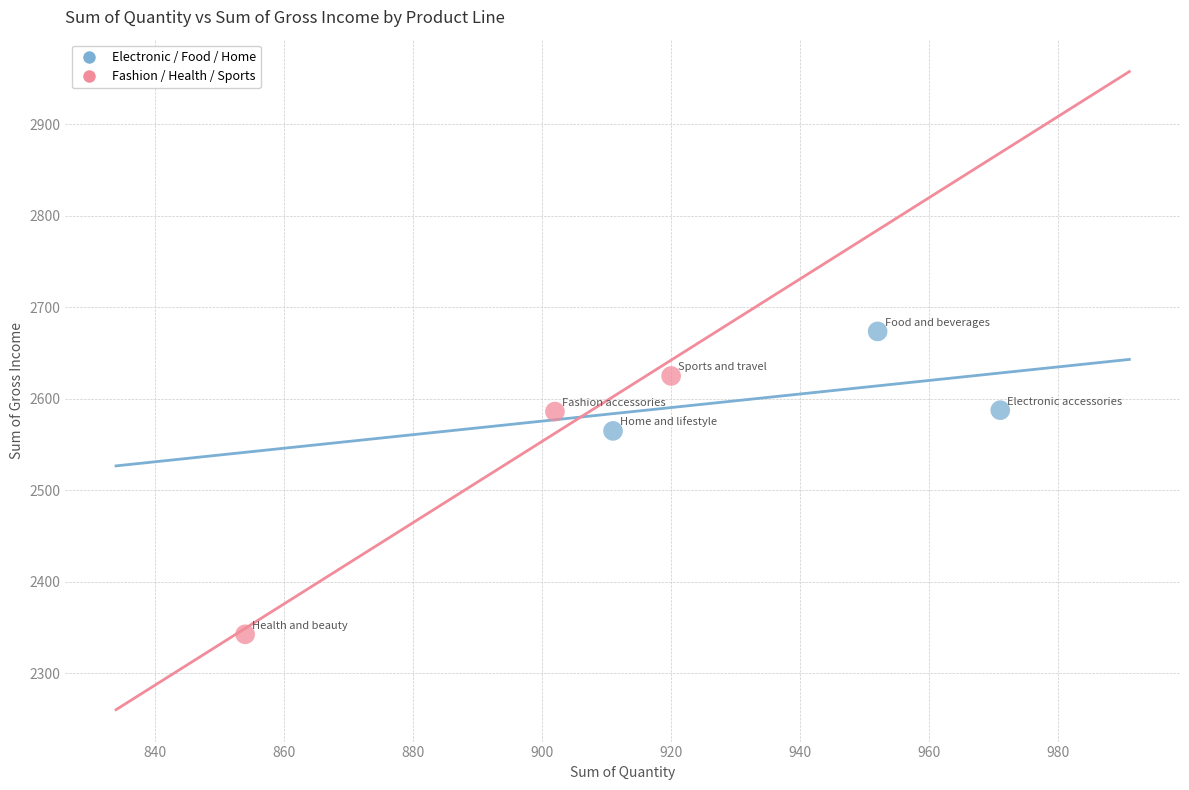

Which series contains the lowest Y value?

Fashion / Health / Sports